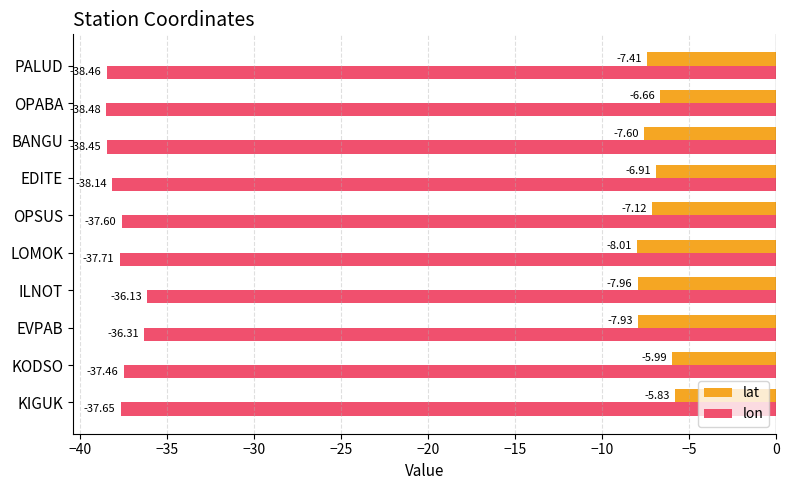

Which series has the widest spread of values?

lon